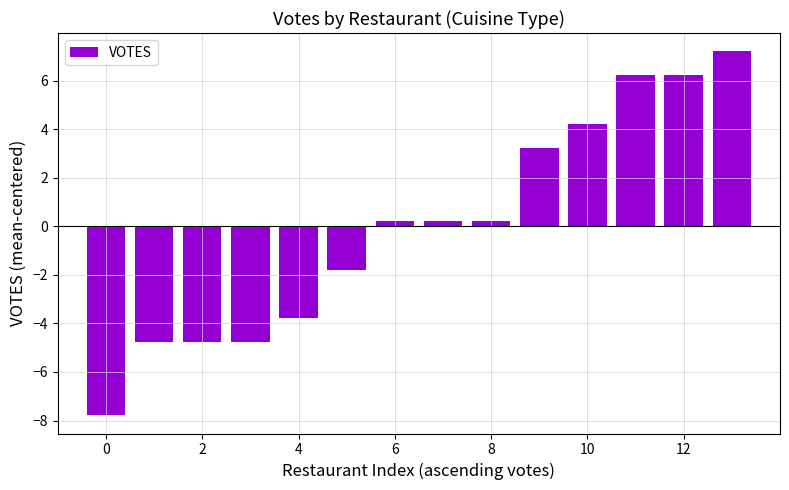

What is the difference between the second highest and second lowest values?

11.0